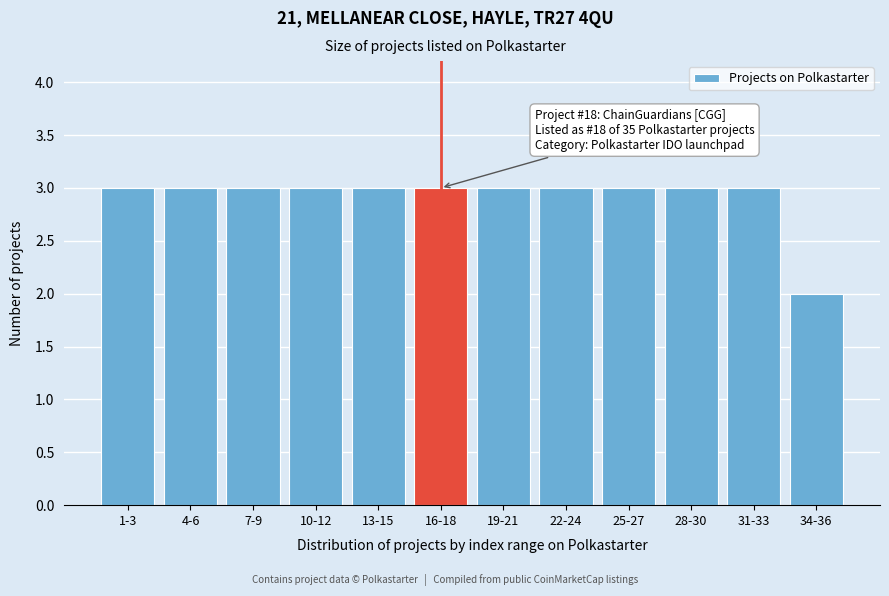

Reading left to right, extract all data points from this chart.

3	3	3	3	3	3	3	3	3	3	3	2